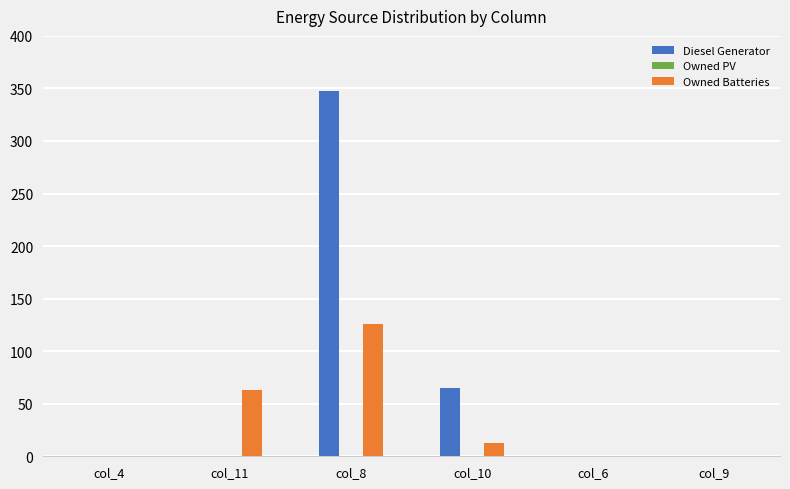

Is the value of Owned Batteries at col_10 greater than the value of Diesel Generator at col_10?

No